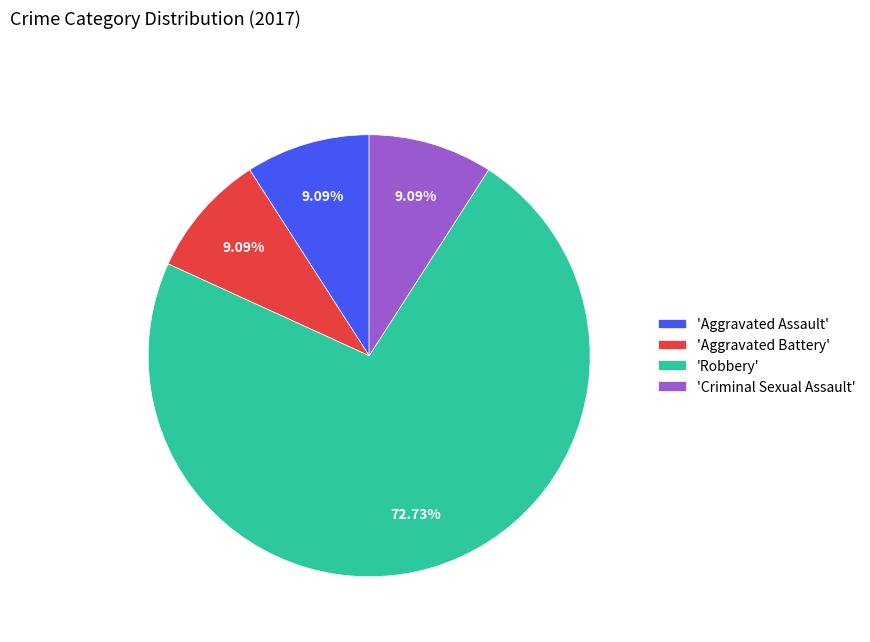

What is the largest slice in the pie chart?

'Robbery'